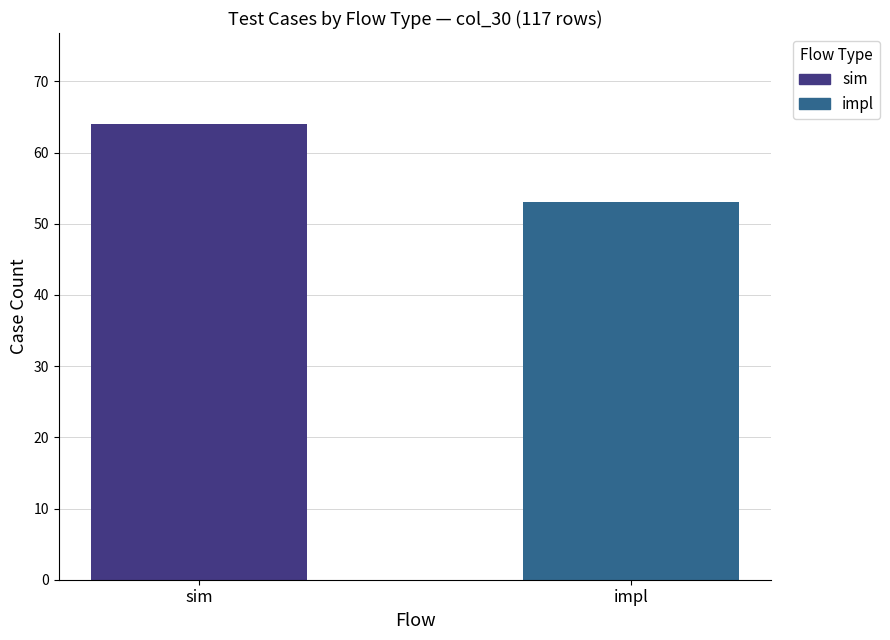

Approximately how many times larger is the value at sim compared to impl?

1.2